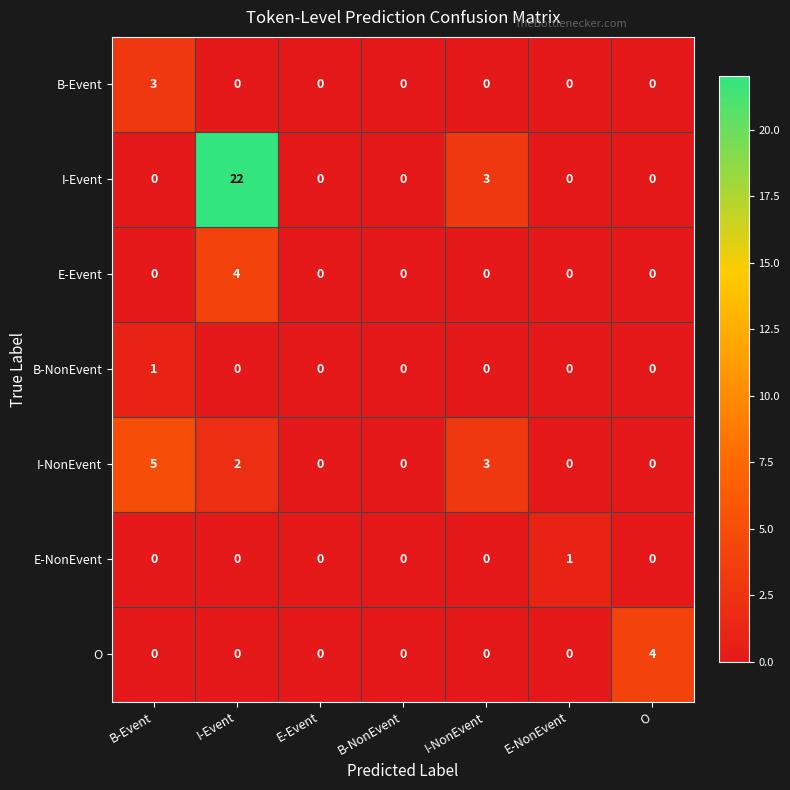

At which label is I-Event closest to 11?

I-NonEvent